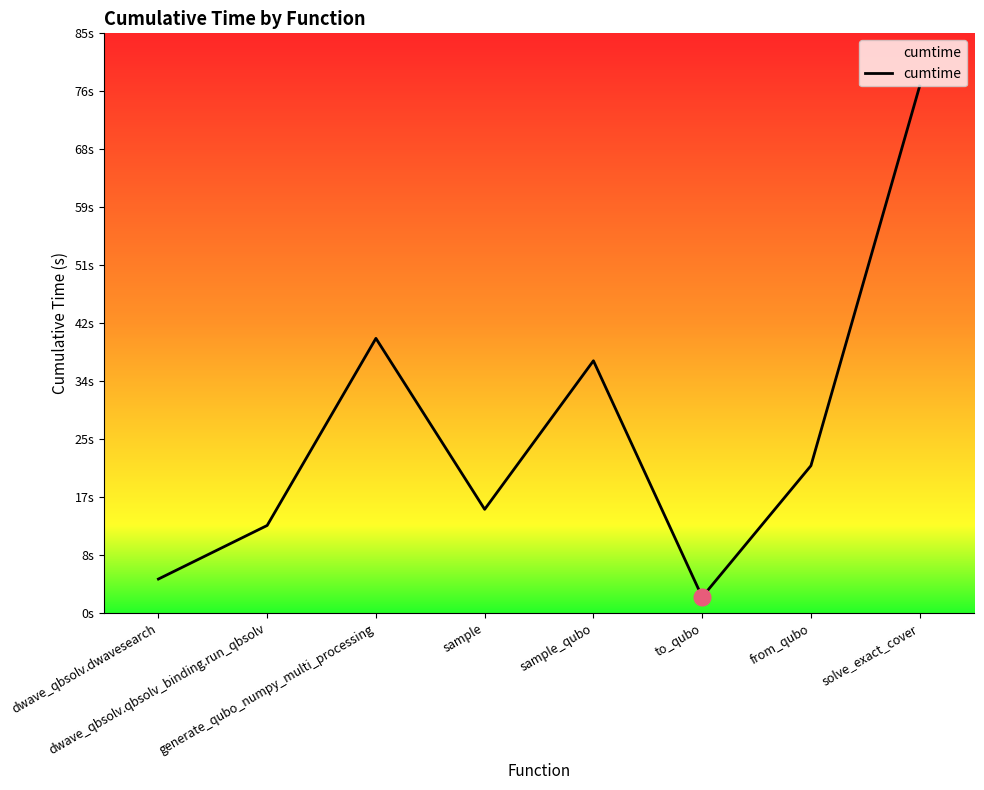

List the labels in order of value, smallest first.

to_qubo, dwave_qbsolv.dwavesearch, dwave_qbsolv.qbsolv_binding.run_qbsolv, sample, from_qubo, sample_qubo, generate_qubo_numpy_multi_processing, solve_exact_cover